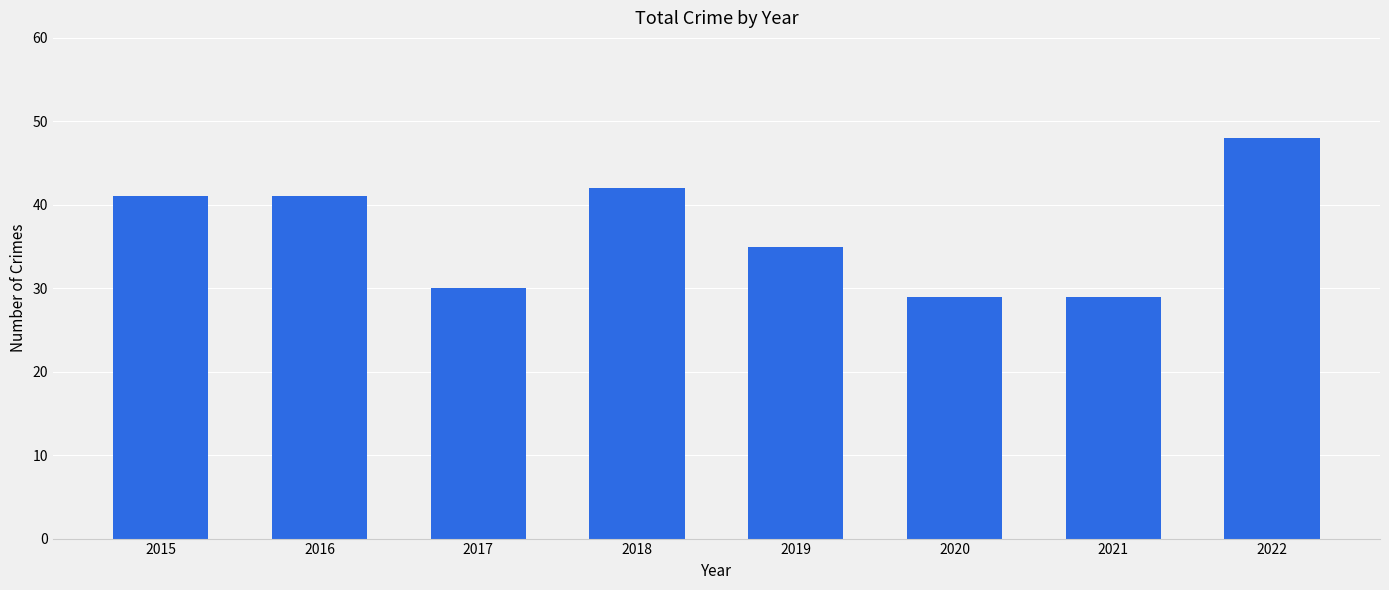

What is the minimum value shown in the chart?

29